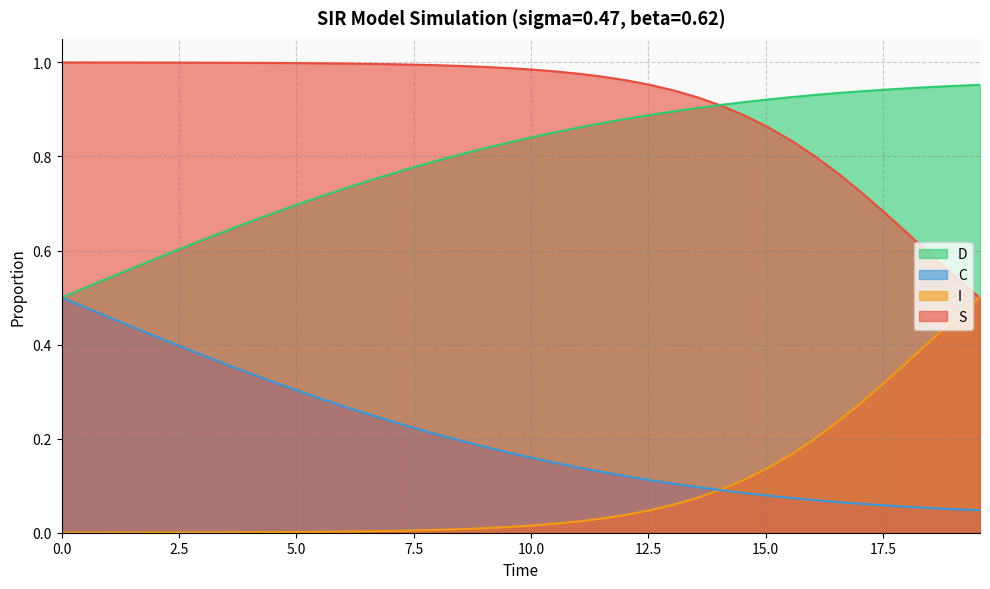

Which series has the largest total across all categories?

S